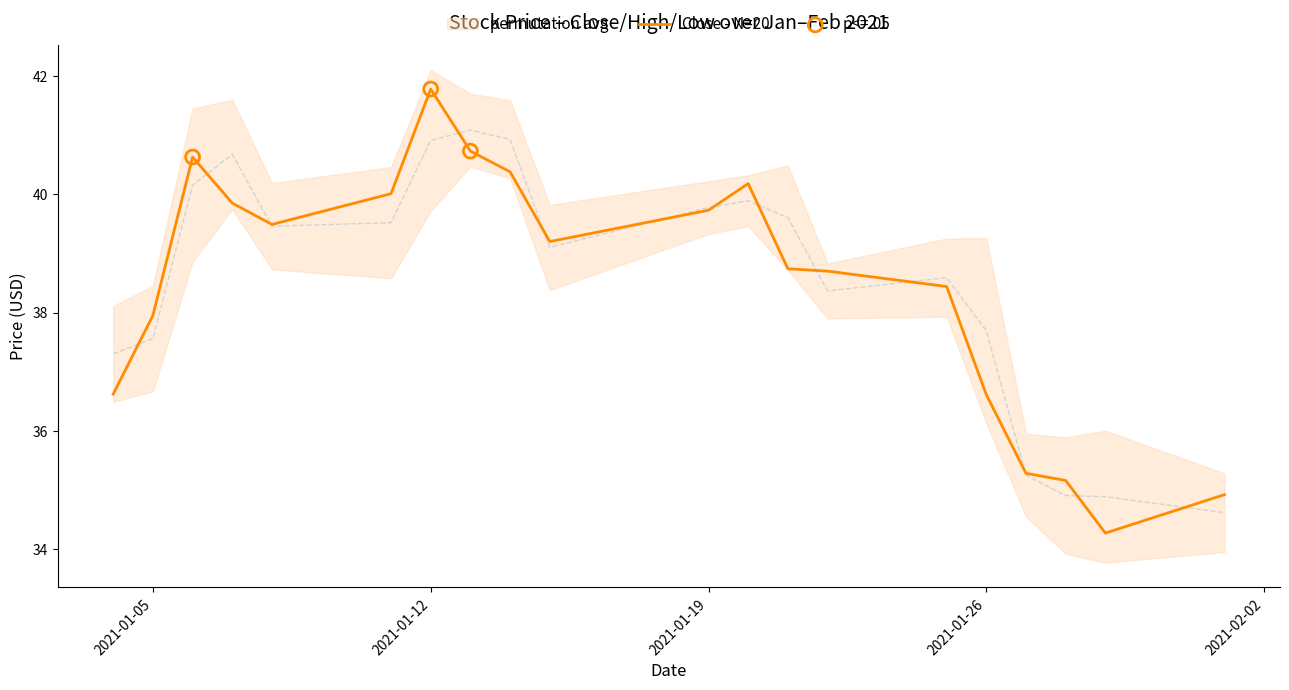

Which series has the largest total across all categories?

High